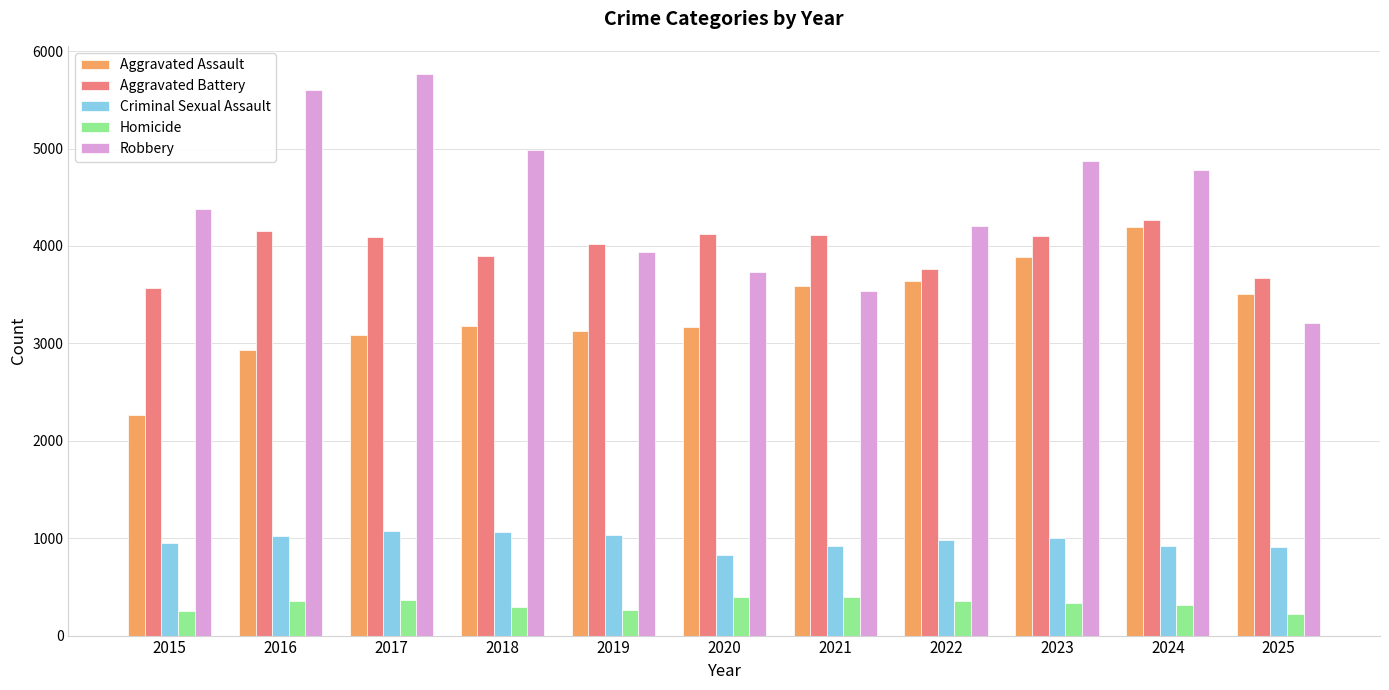

What is the difference between the Robbery values at 2020 and 2024?

1048